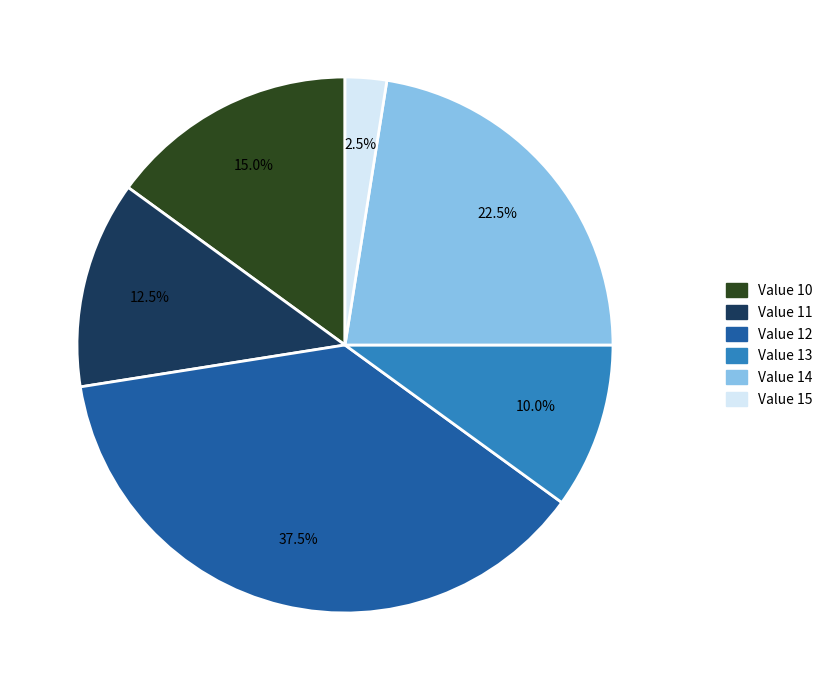

Is there a majority slice in this chart?

No